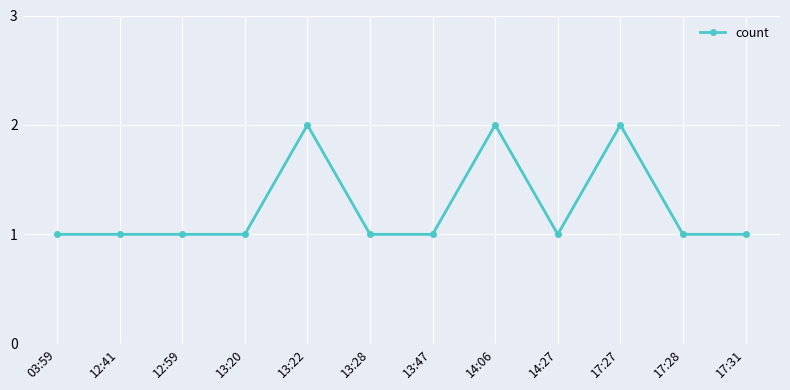

Does the chart have visible grid lines?

Yes